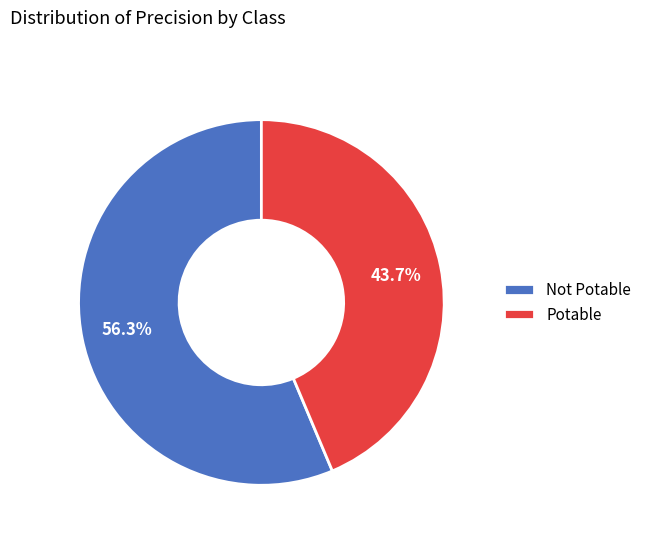

To the nearest percent, what is the average slice percentage?

50%